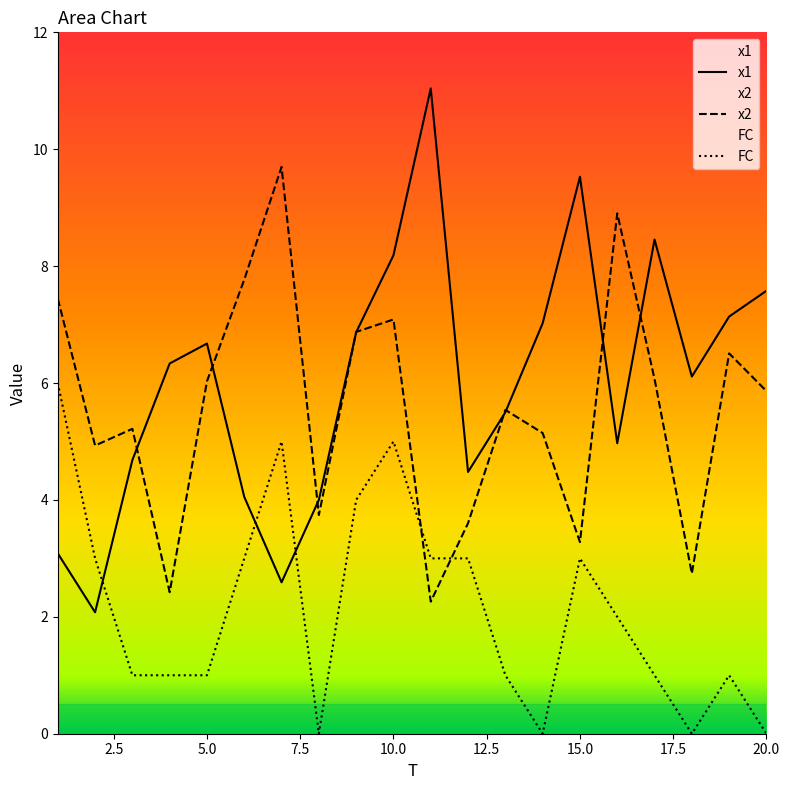

Which series has the widest spread of values?

x1